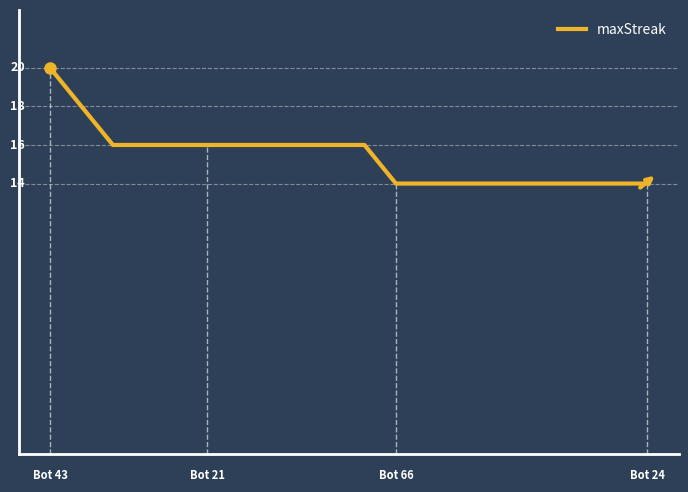

What is the minimum value shown in the chart?

14